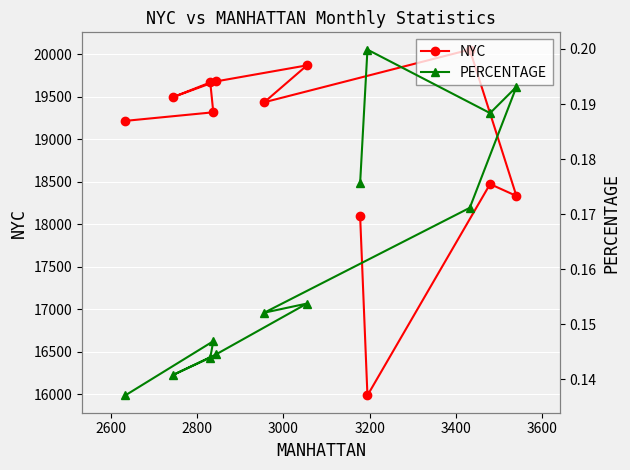

Is this an area chart (filled region under the line)?

No